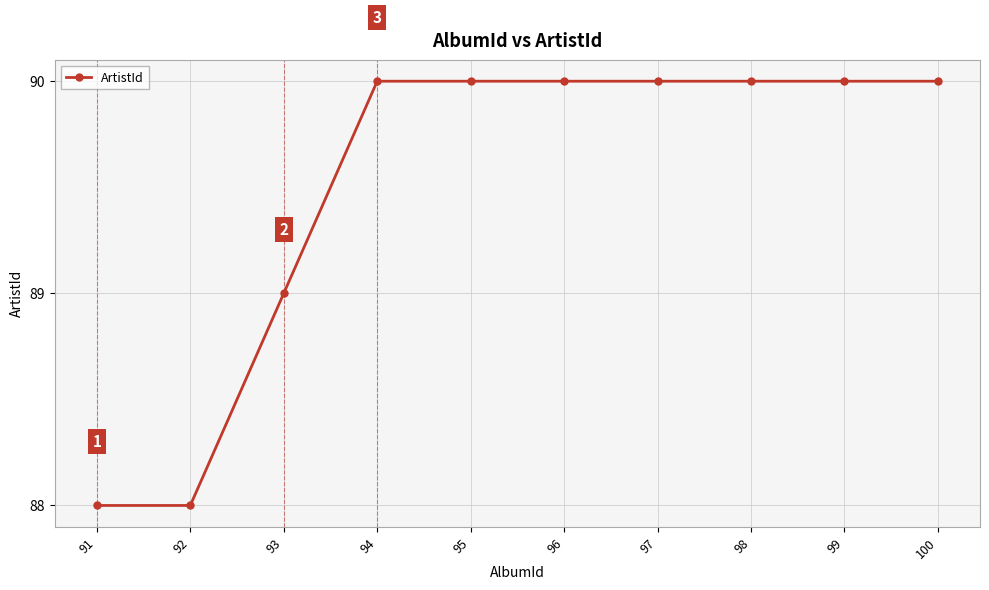

The value at 91 is 61. True or false?

False